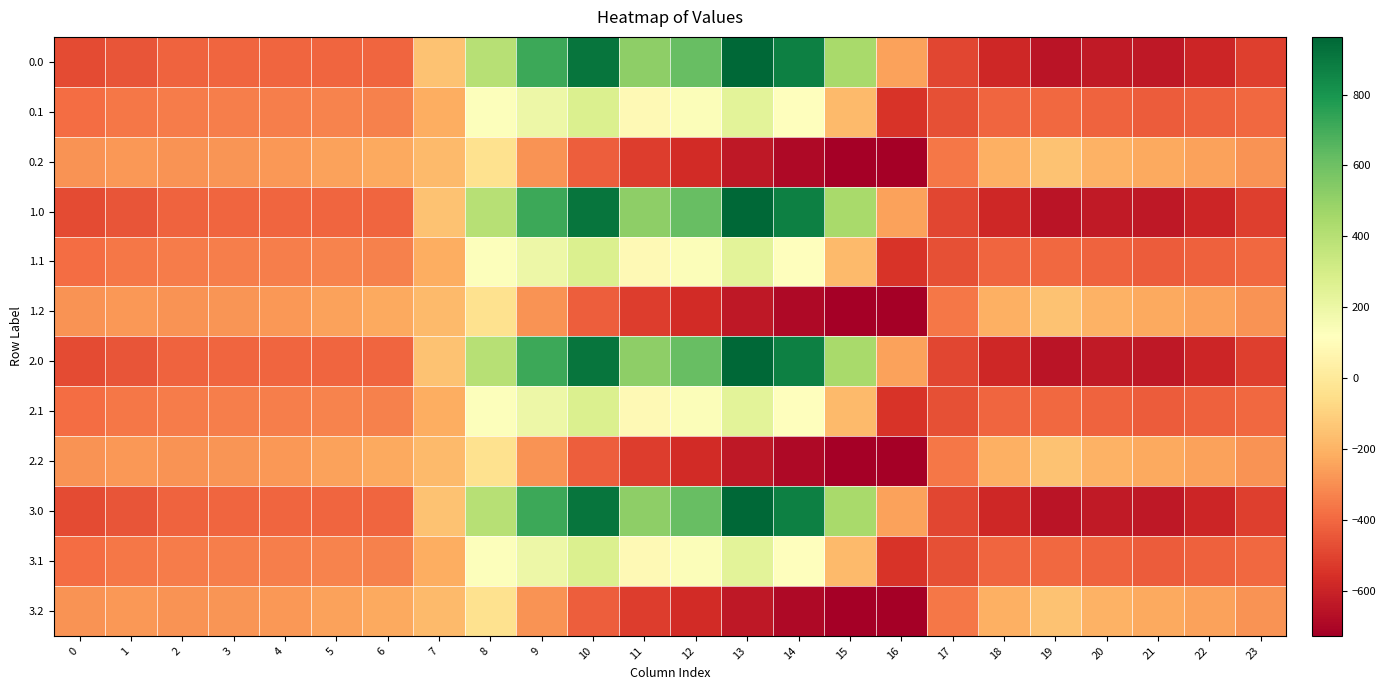

At which category does the chart reach its minimum across all series?

16